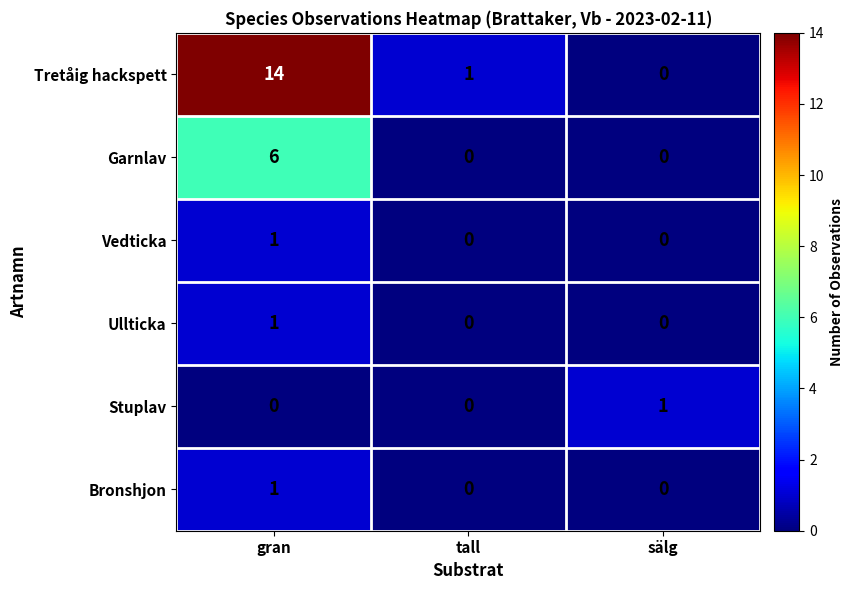

Which series has the largest total across all categories?

Tretåig hackspett